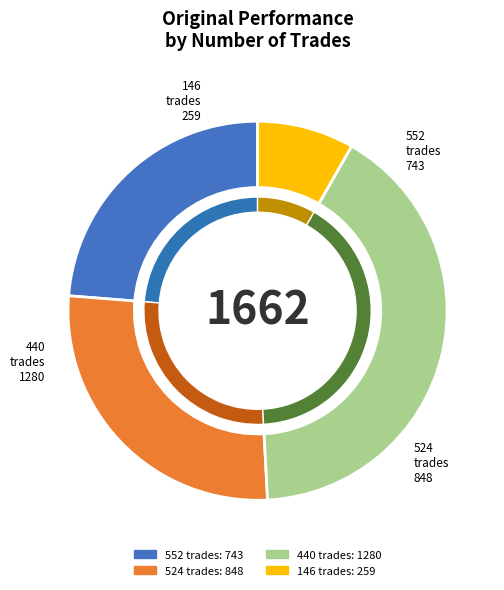

Rank the categories by value from highest to lowest.

440 trades, 524 trades, 552 trades, 146 trades